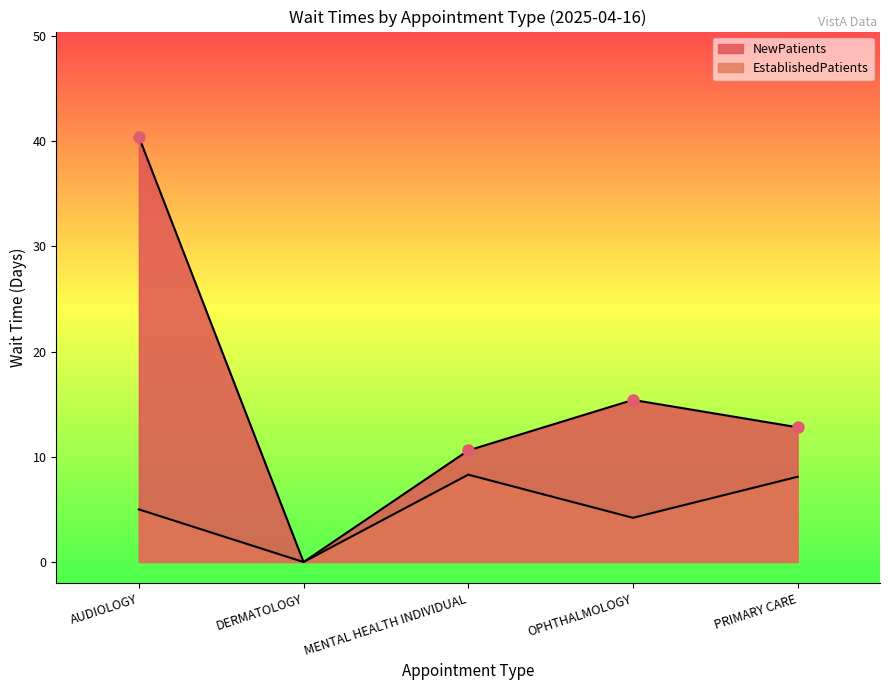

The EstablishedPatients series shows 7.3 at OPHTHALMOLOGY. True or false?

False